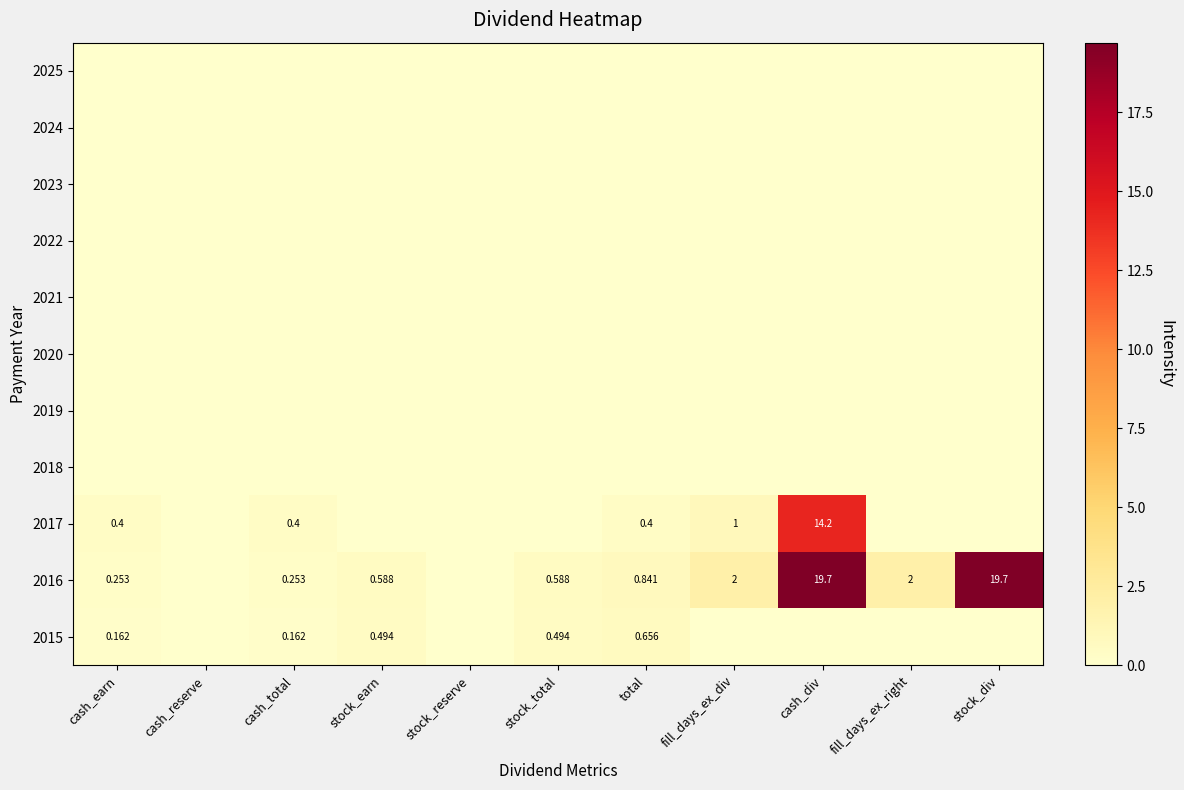

Count the number of data series in this chart.

11